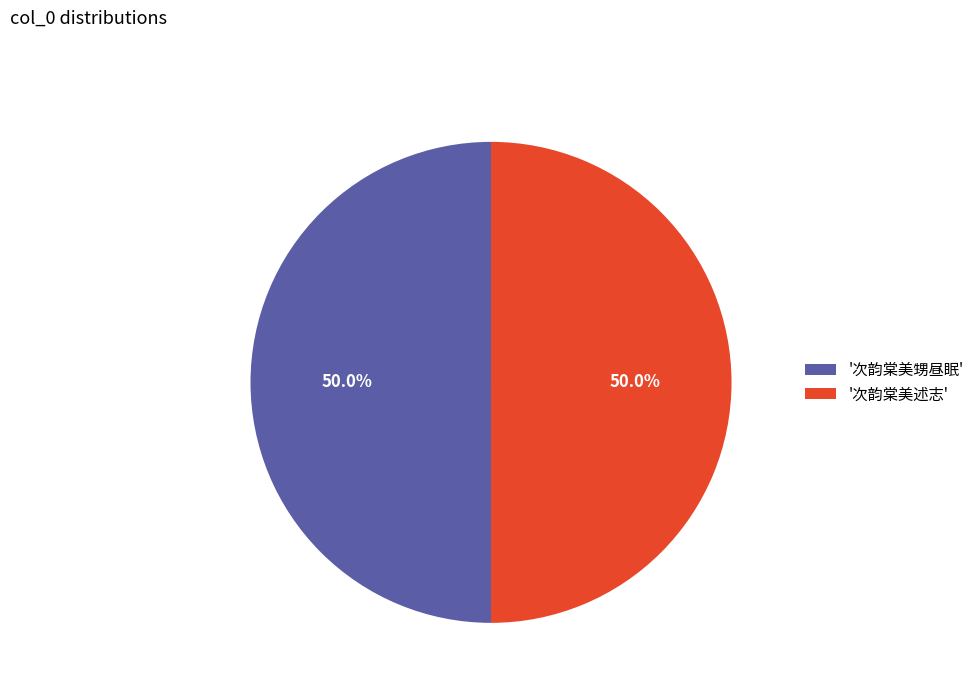

Count the number of slices in the pie.

2